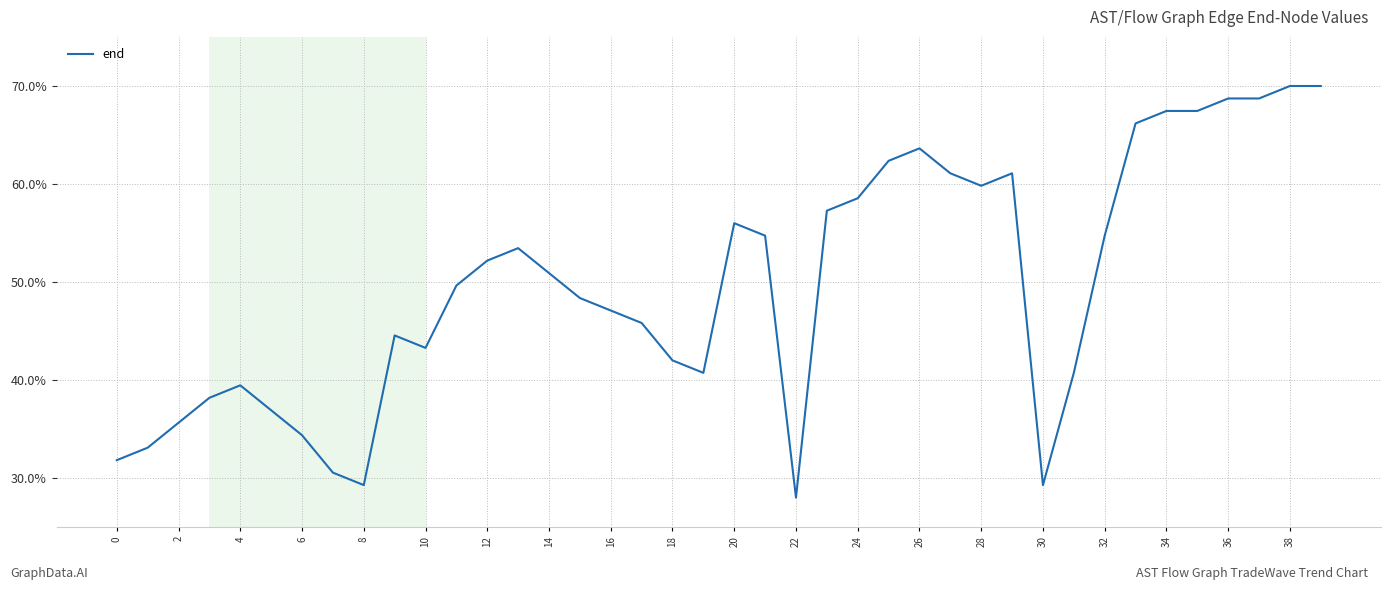

What is the difference between the maximum and minimum values?

42.0